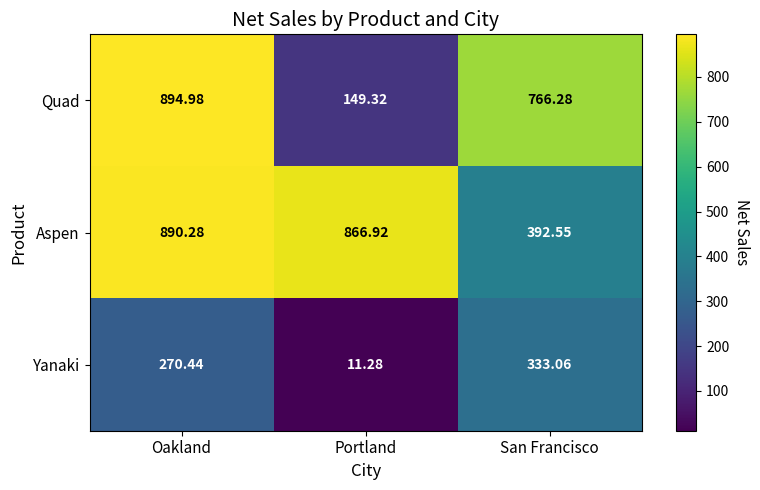

What is the minimum value shown in the chart?

11.3